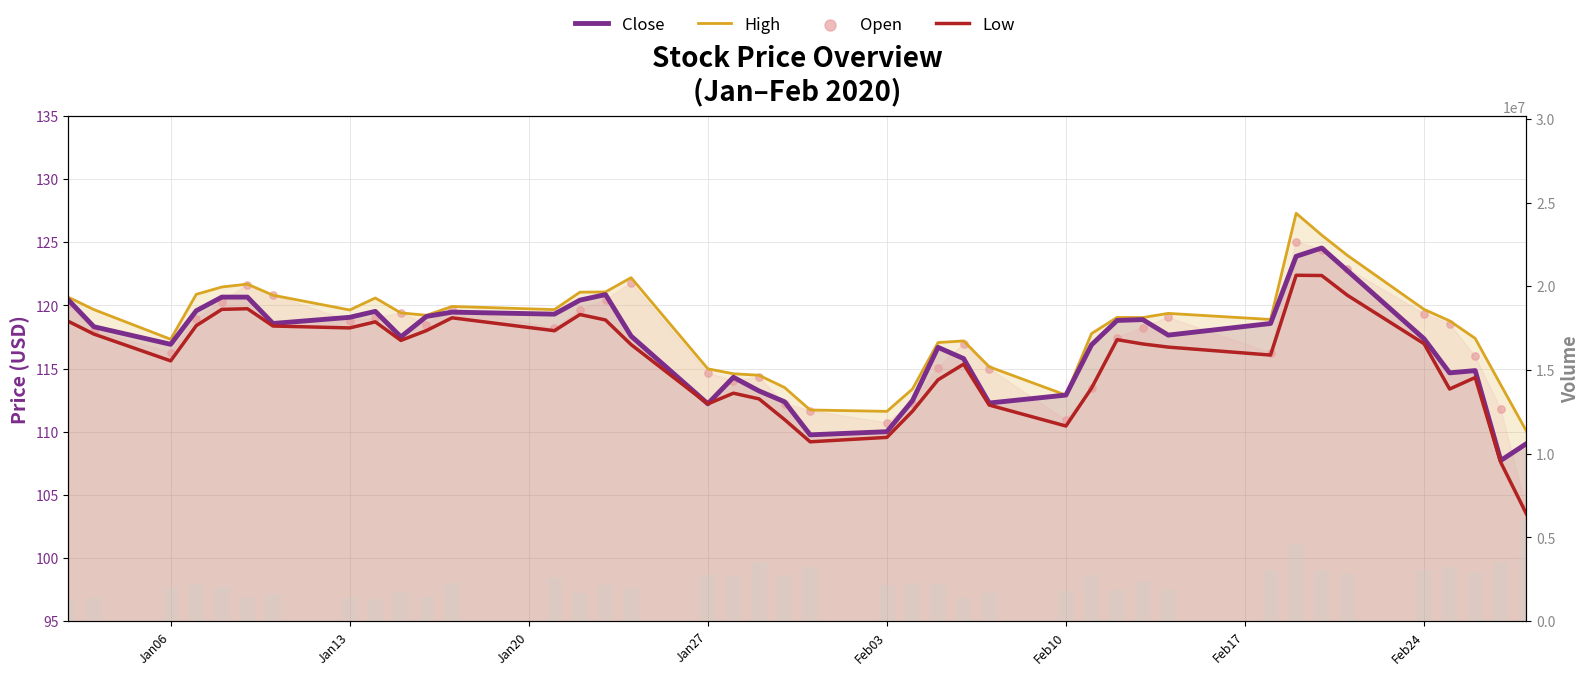

What is the total value across all series at Jan13?

1374873.7